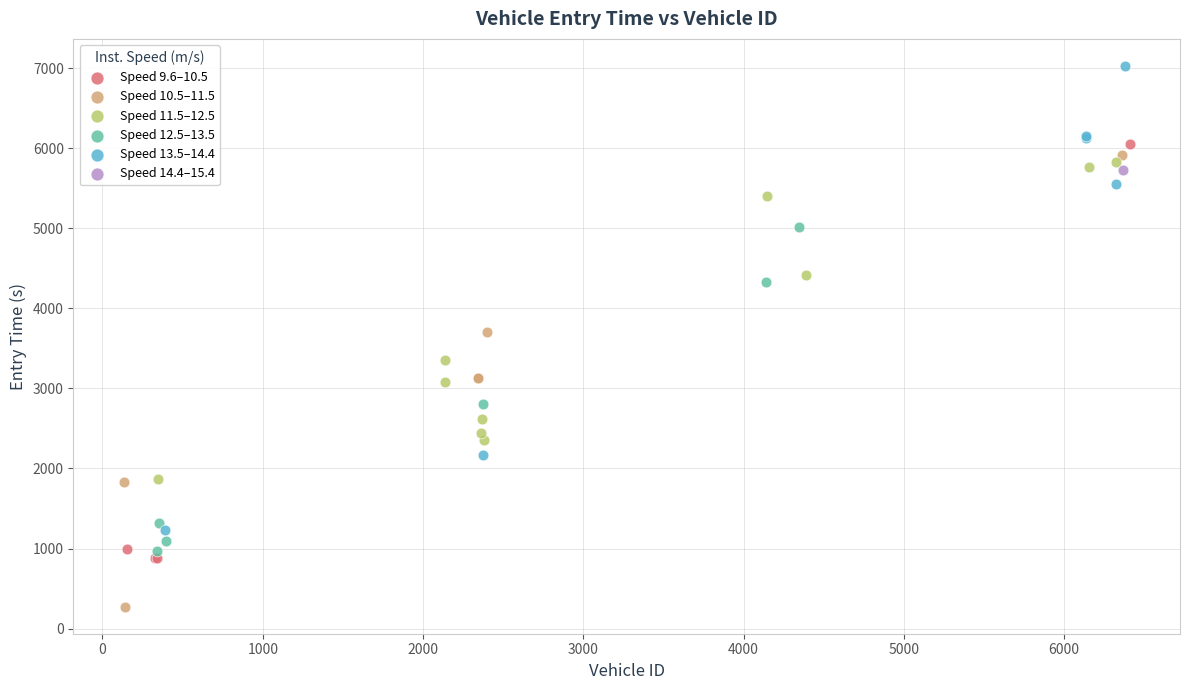

What are all the series names shown in the legend?

Speed 9.6–10.5, Speed 10.5–11.5, Speed 11.5–12.5, Speed 12.5–13.5, Speed 13.5–14.4, Speed 14.4–15.4